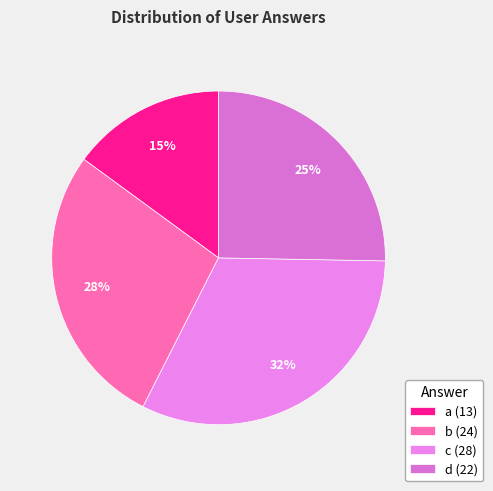

Combined, do a and d account for over 50%?

No